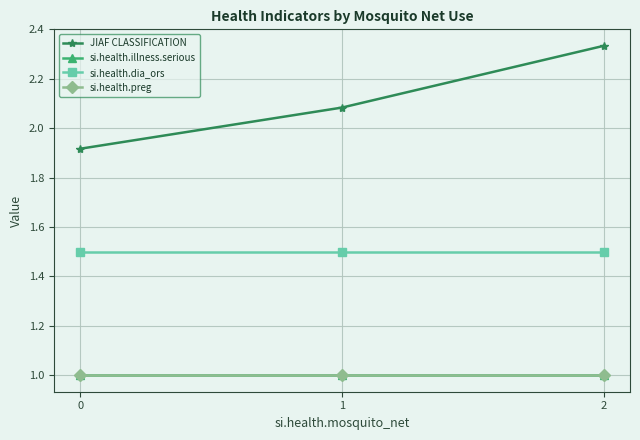

Is this an area chart (filled region under the line)?

No